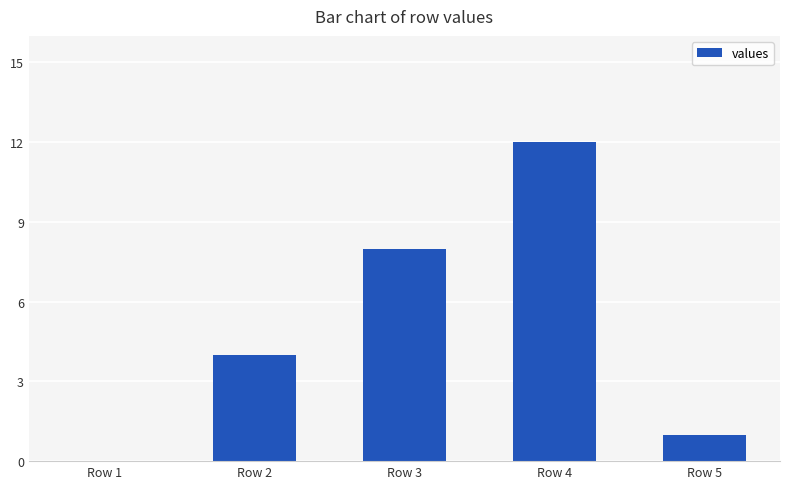

At which category does the chart reach its peak across all series?

Row 4